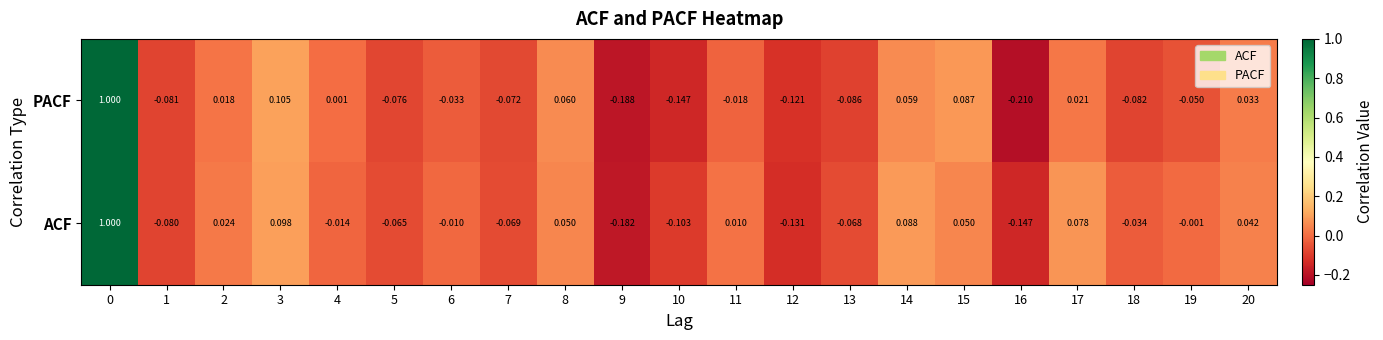

Which series has the largest total across all categories?

ACF